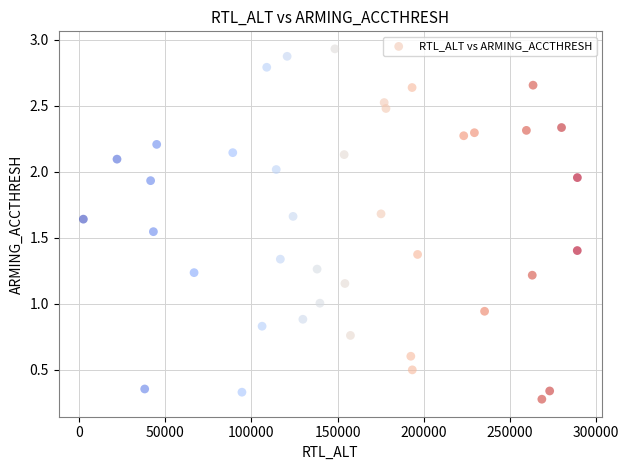

What is the range of X values (max minus min)?

286461.0